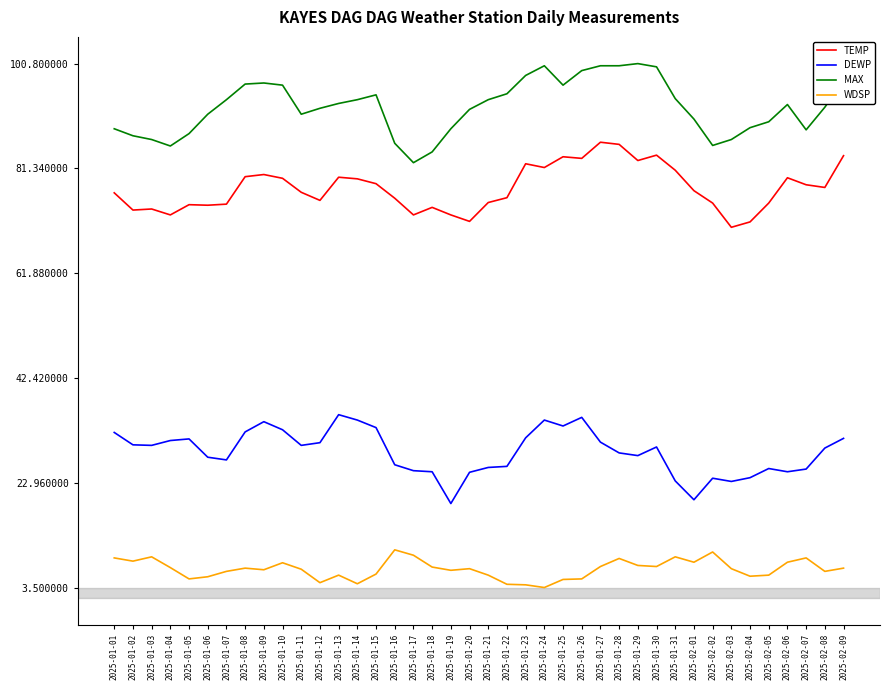

What is the maximum value shown in the chart?

100.8